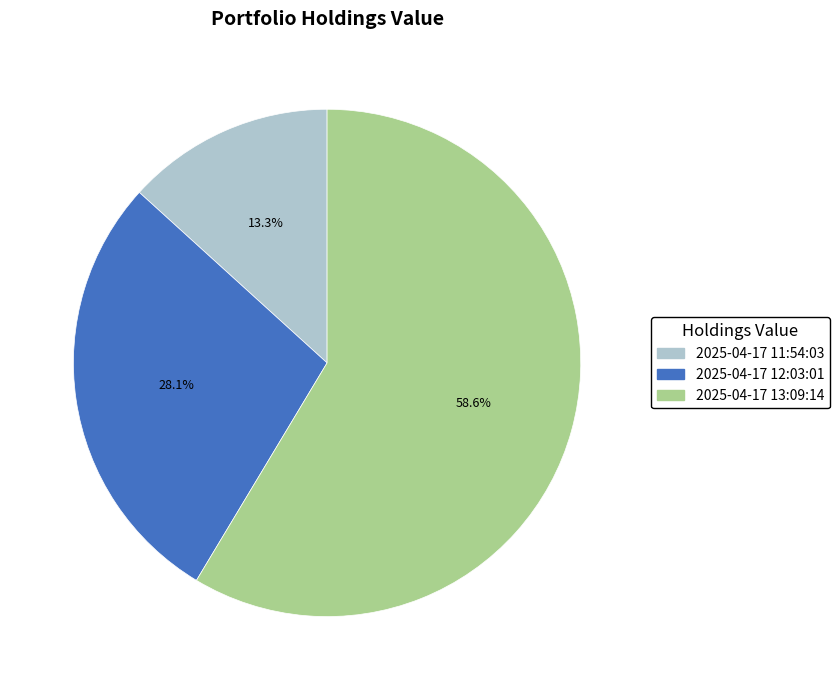

Which category has the biggest portion of the pie?

2025-04-17 13:09:14